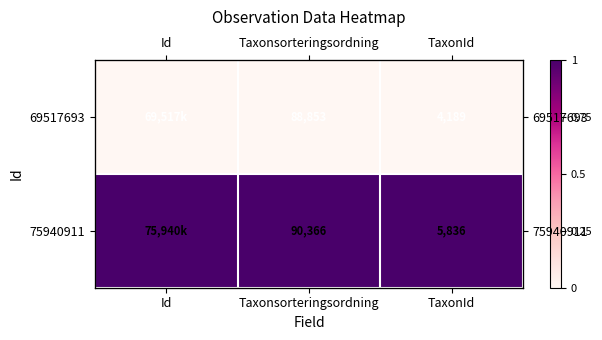

At which label is 69517693 closest to 0?

Id